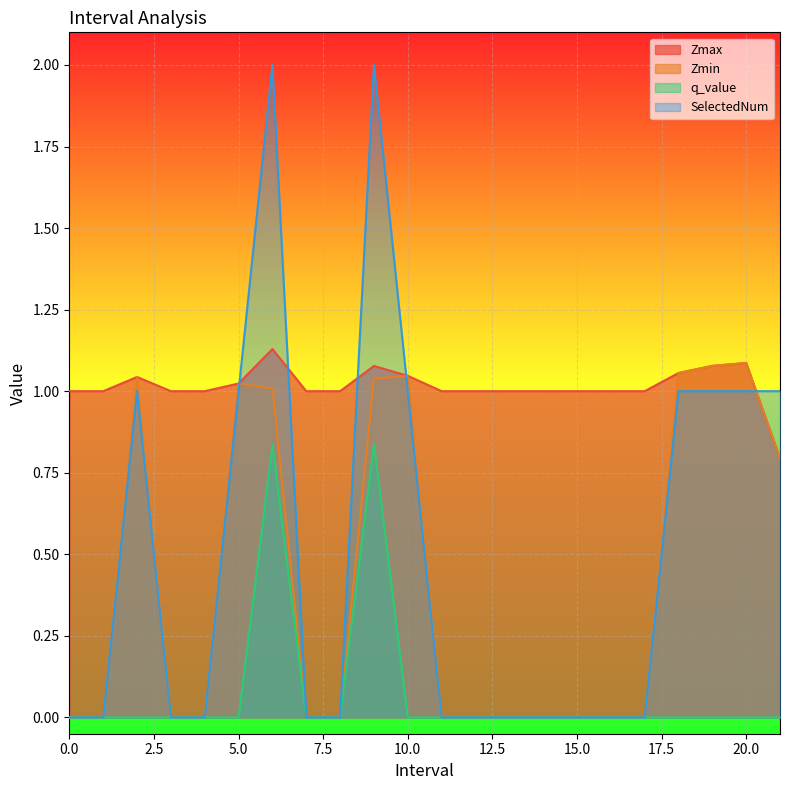

What position from the right is 21.0?

1